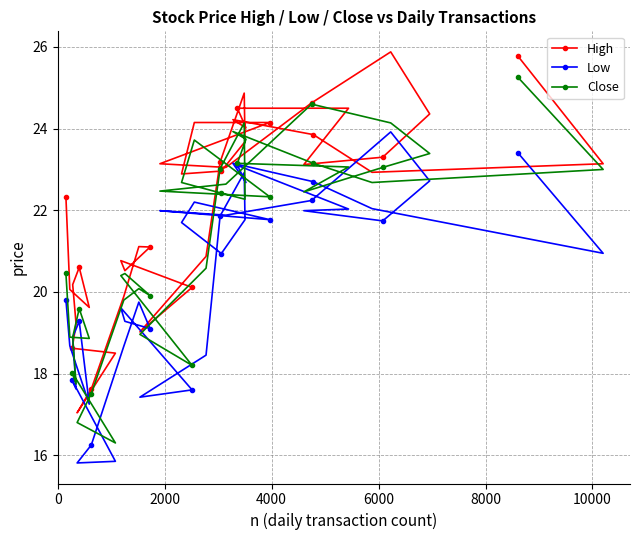

What is the highest value of the High series?

25.9